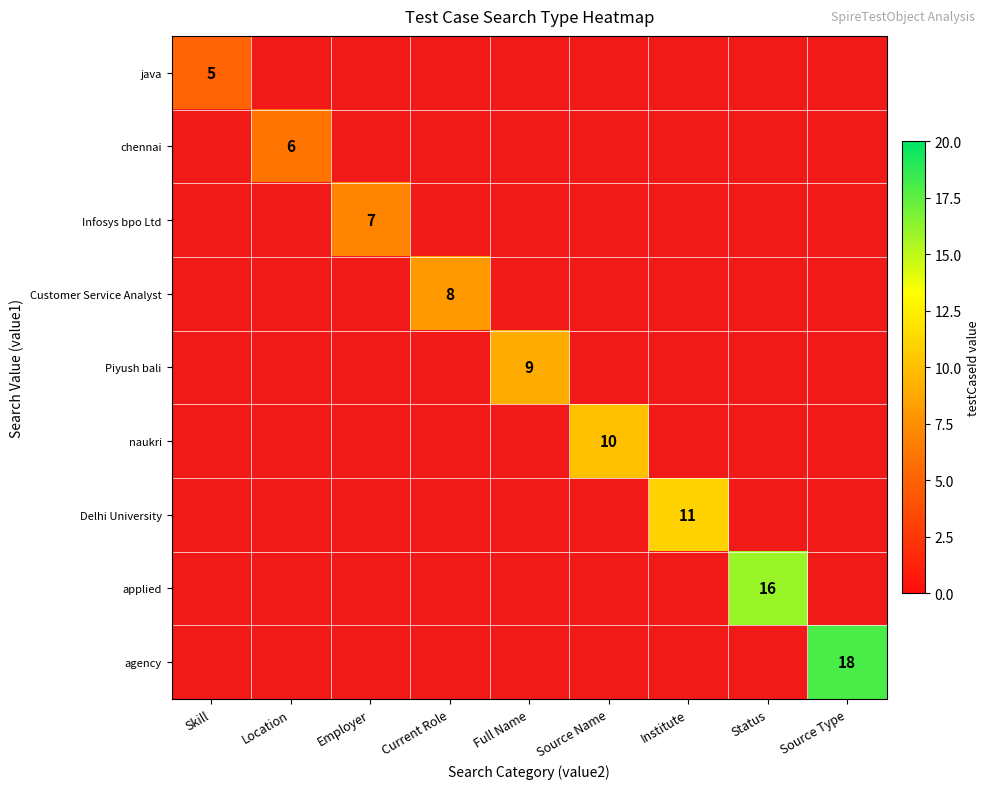

How many distinct data groups are displayed?

9